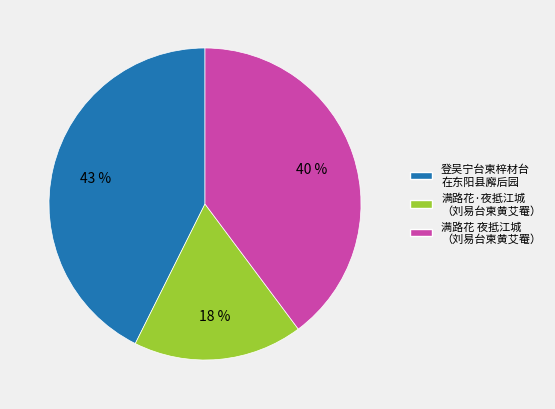

To the nearest percent, what is the difference between the largest and smallest slice percentages?

25%